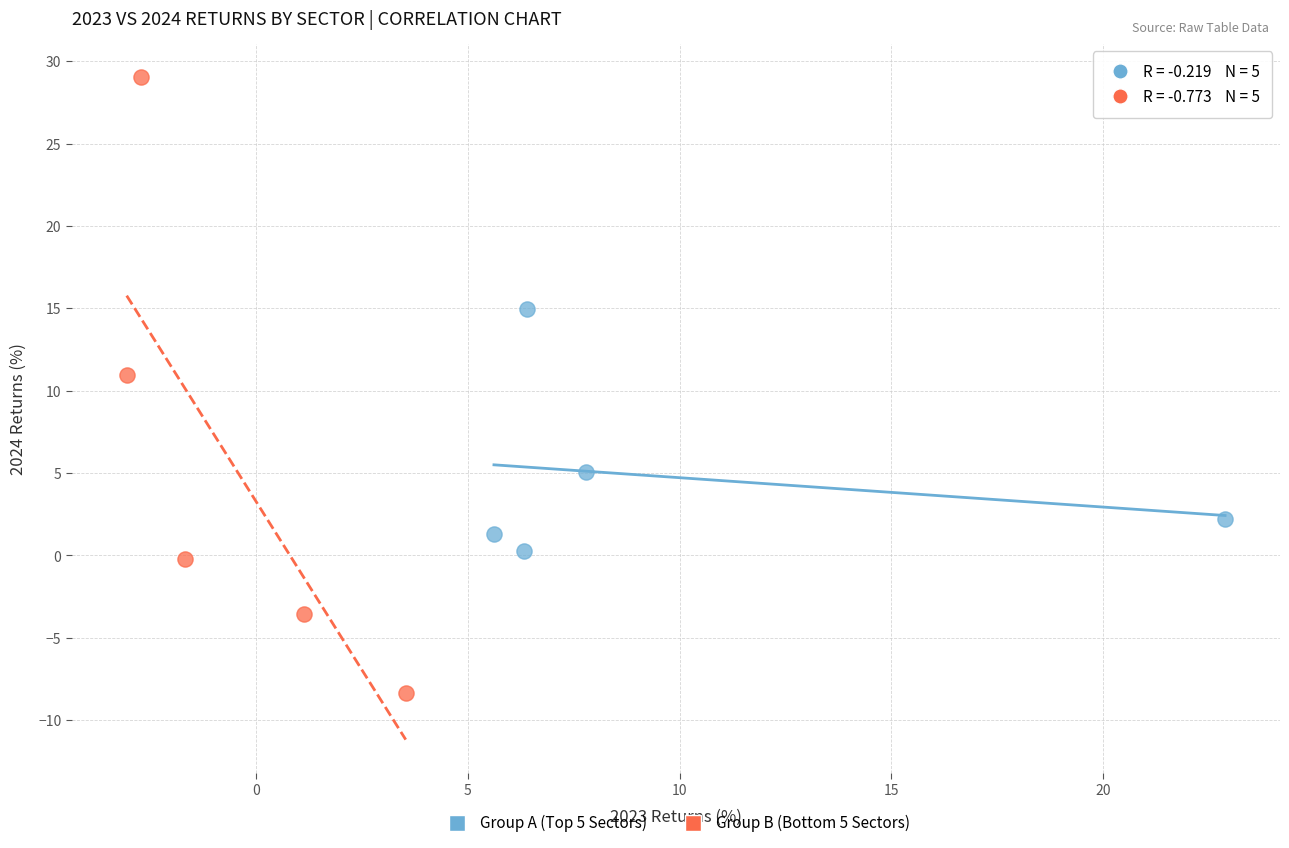

Which series contains the highest Y value?

Group B (Bottom 5 Sectors)